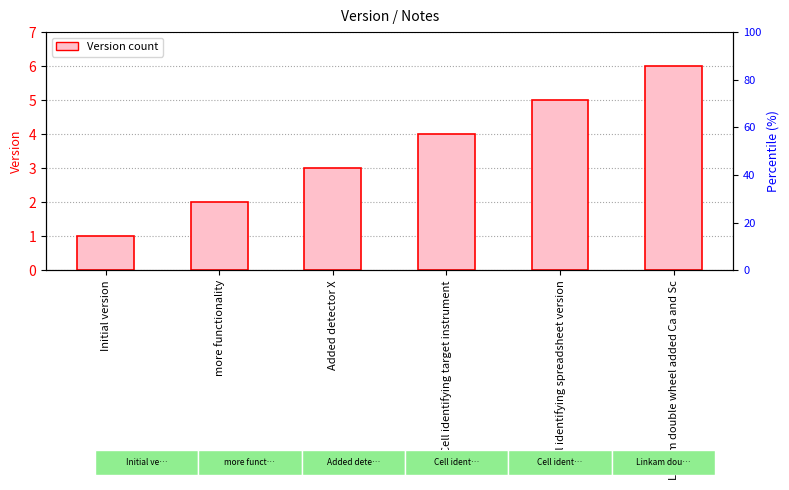

How many bars are there in total?

6